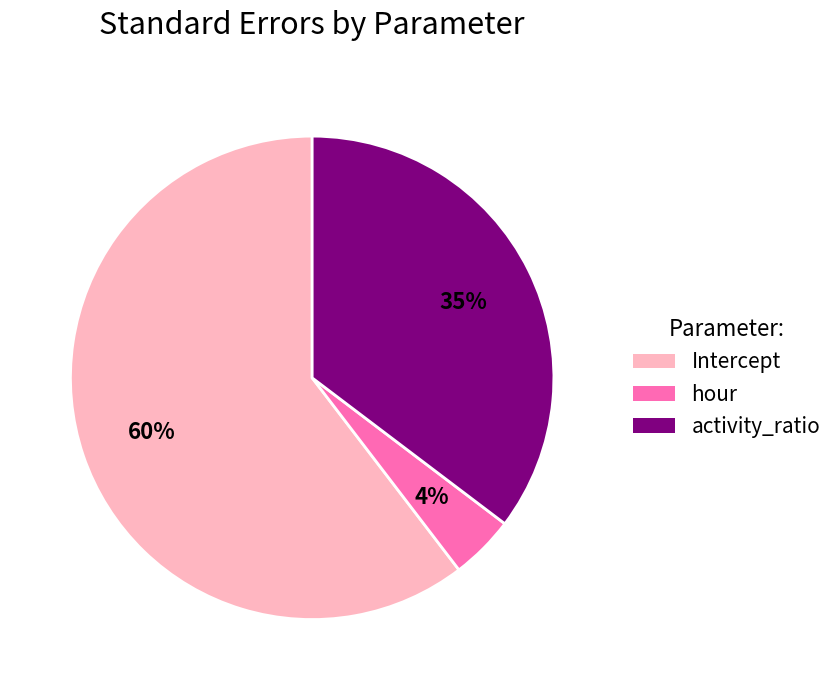

Which category has the biggest portion of the pie?

Intercept